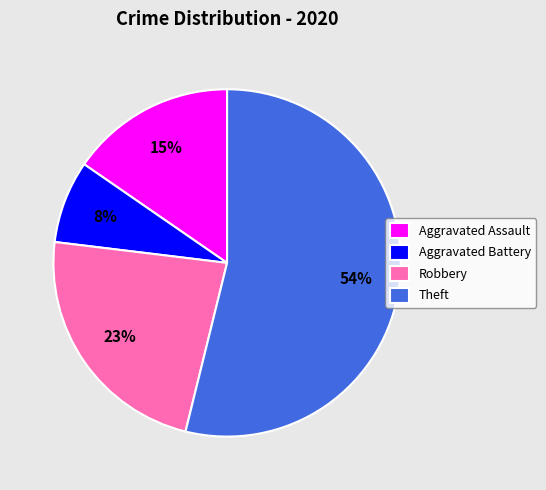

Does any single category account for the majority?

Yes